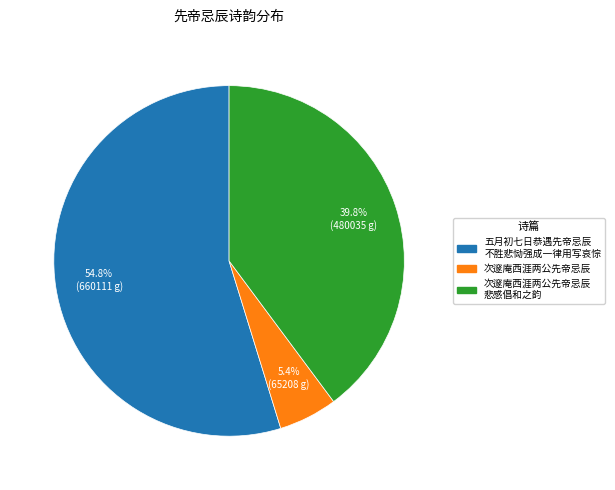

Is there a majority slice in this chart?

Yes